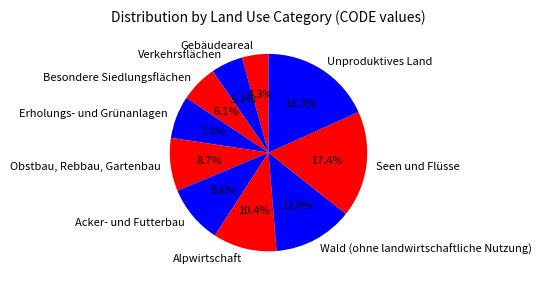

Does any single category account for the majority?

No